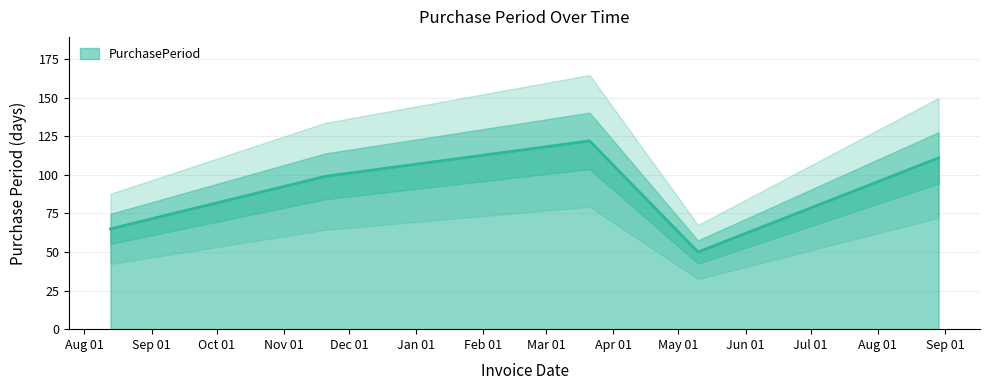

List the labels in order of value, smallest first.

2016-05-10, 2015-08-13, 2015-11-20, 2016-08-29, 2016-03-21